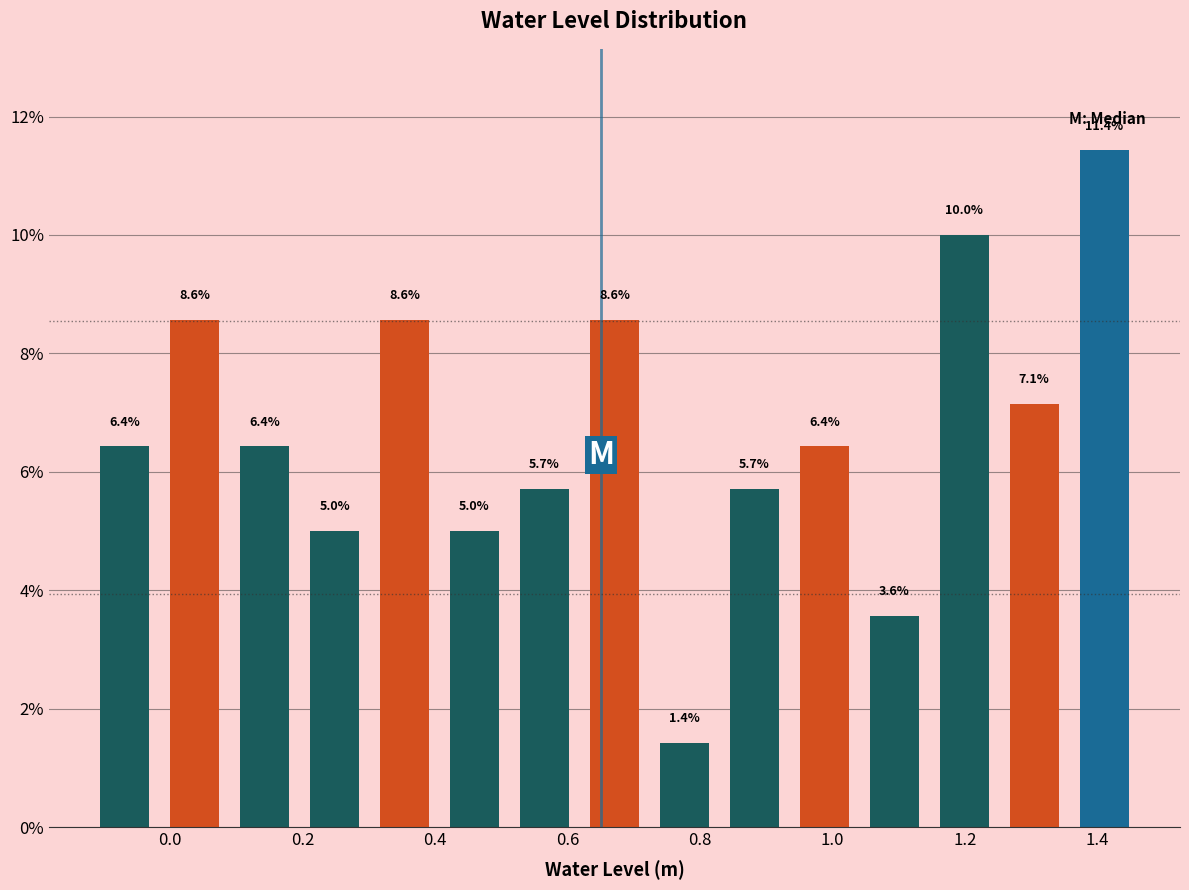

Reading left to right, list every bar in this chart as the range it spans on the x-axis followed by its height. The bar edges are not printed on the chart, so give them approximately, as read against the axis.

-0.12 to -0.02: 6.4
-0.02 to 0.10: 8.6
0.10 to 0.20: 6.4
0.20 to 0.30: 5.0
0.30 to 0.40: 8.6
0.40 to 0.52: 5.0
0.52 to 0.62: 5.7
0.62 to 0.72: 8.6
0.72 to 0.82: 1.4
0.82 to 0.94: 5.7
0.94 to 1.04: 6.4
1.04 to 1.14: 3.6
1.14 to 1.26: 10.0
1.26 to 1.36: 7.1
1.36 to 1.46: 11.4